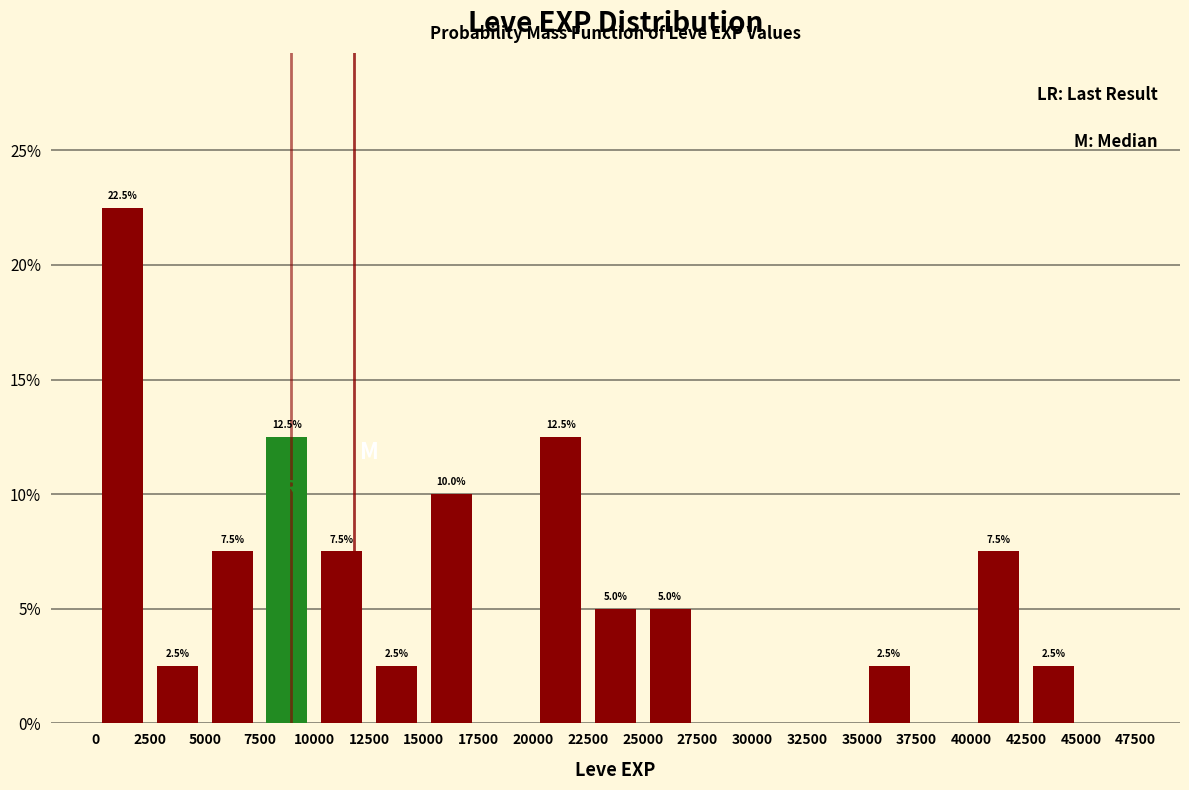

Over which range of the x-axis is the bar tallest?

0 to 2500